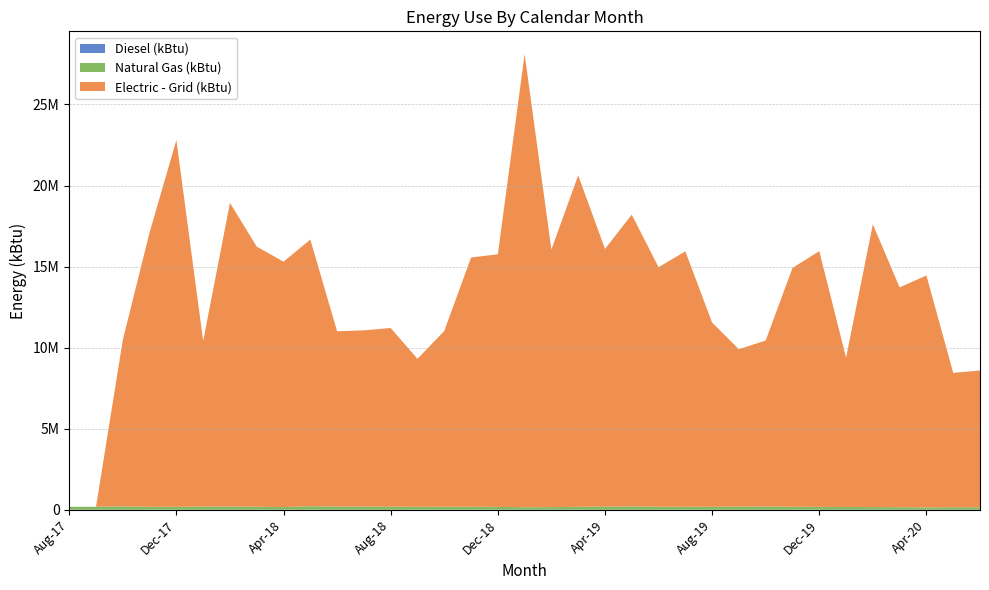

Reading left to right, transcribe all the data shown in this chart.

Diesel (kBtu): 6444.6	6444.6	6444.6	6444.6	6444.6	6444.6	6444.6	6444.6	6444.6	6444.6	6444.6	6444.6	6444.6	6444.6	6444.6	6444.6	6444.6	6444.6	6444.6	6444.6	6444.6	6444.6	6444.6	6444.6	6444.6	6444.6	6444.6	6444.6	6444.6	6444.6	6444.6	6444.6	6444.6	6444.6	6444.6
Natural Gas (kBtu): 183142.0	187575.6	209545.0	182062.2	185405.0	198566.1	201562.7	189439.2	166286.2	222135.7	198433.6	198583.2	194819.7	184661.7	188908.5	188938.9	179140.4	157239.0	164157.9	185260.3	200142.8	209144.0	187781.2	186512.7	188941.7	194084.4	203357.8	187651.8	181234.4	172632.3	164992.0	161535.2	144990.0	157464.7	152129.2
Electric - Grid (kBtu): 0.0	0.0	10266877.6	16919493.0	22611480.6	10209392.4	18724350.4	16036414.7	15132066.0	16438503.3	10807559.9	10866978.7	11012883.3	9122742.0	10838105.3	15366060.0	15575959.3	27938002.9	15884854.4	20438814.6	15883770.0	17989721.6	14770032.0	15747866.7	11352695.1	9705618.0	10237136.2	14722971.0	15767892.7	9207359.6	17436748.8	13549721.8	14301738.0	8283503.8	8435703.0